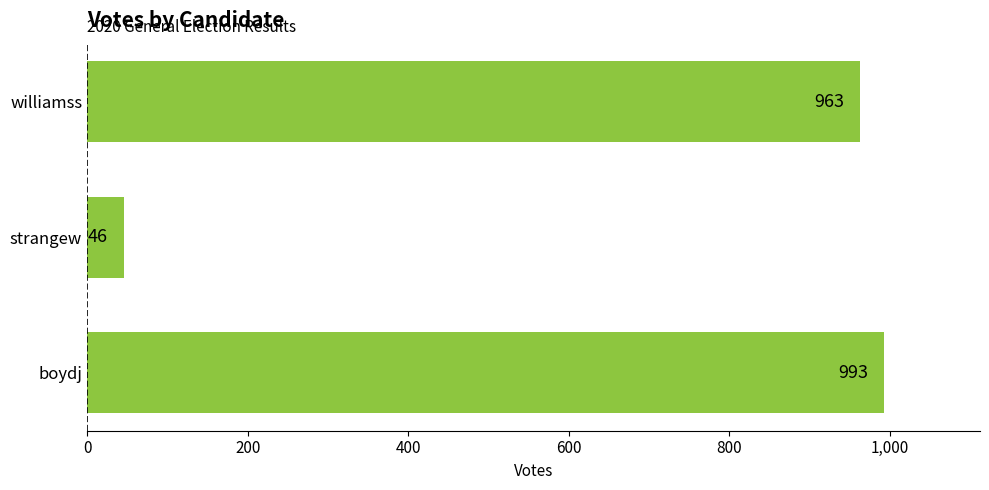

What is the difference between the maximum and minimum values?

947